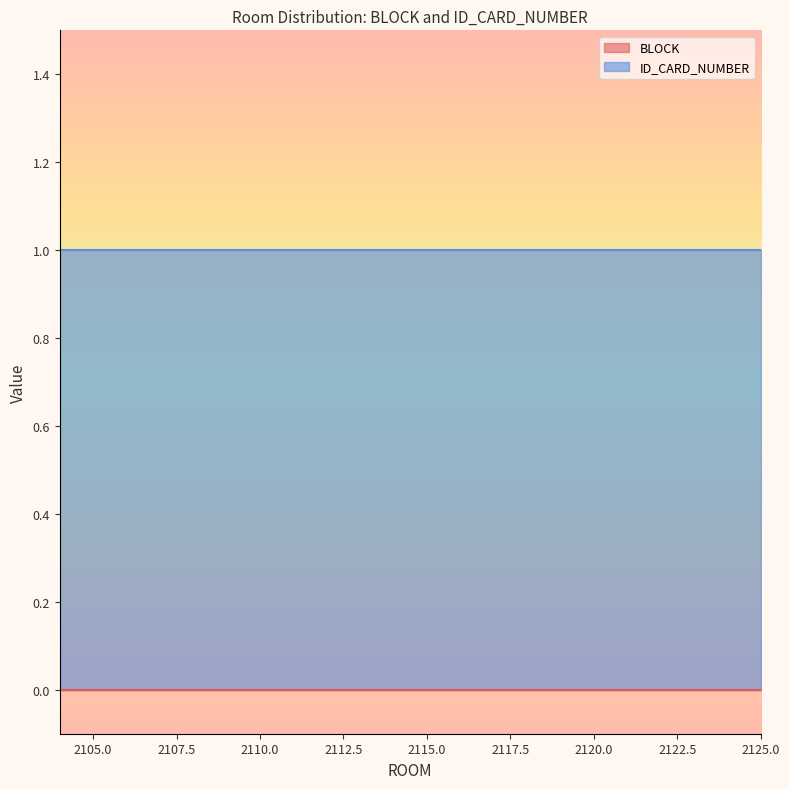

What is the greatest value displayed?

1